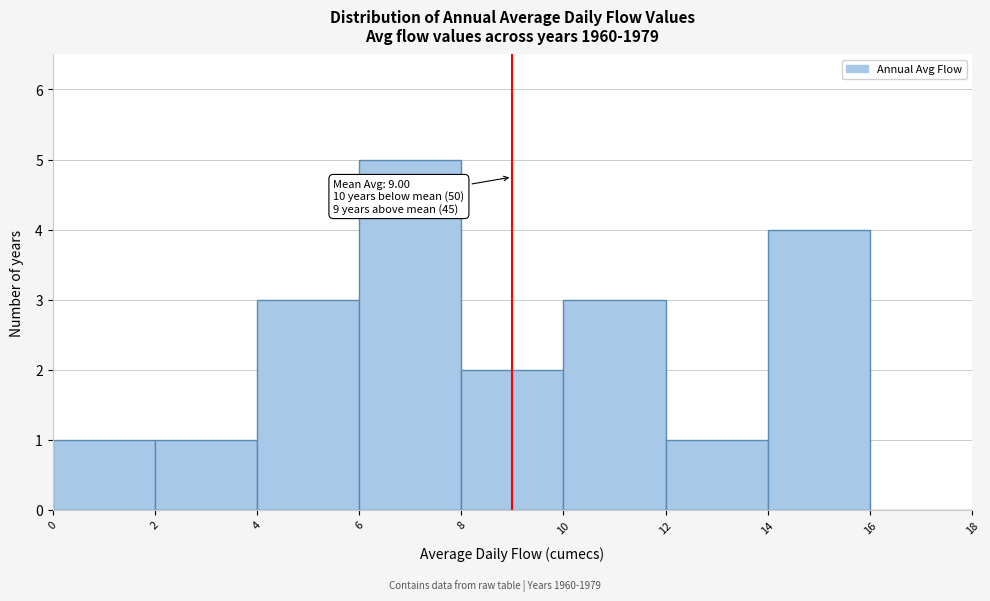

Which range on the x-axis has the tallest bar?

6 to 8